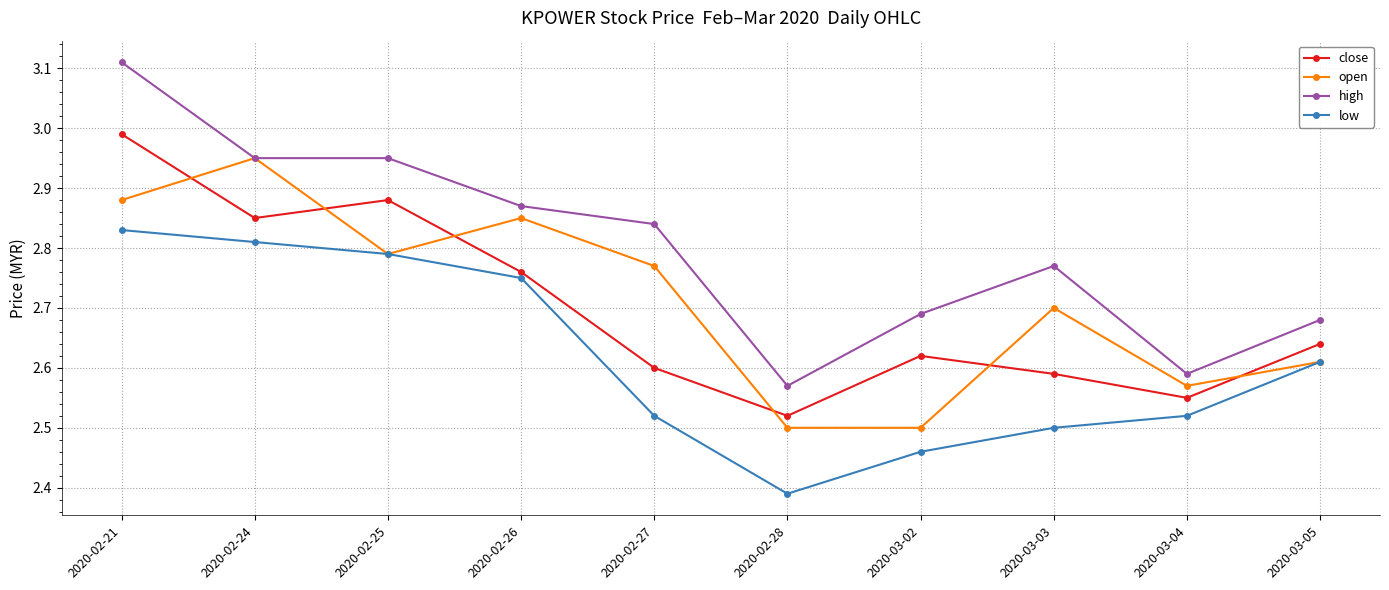

True or false: open has more than 1 points higher than both neighbors.

True